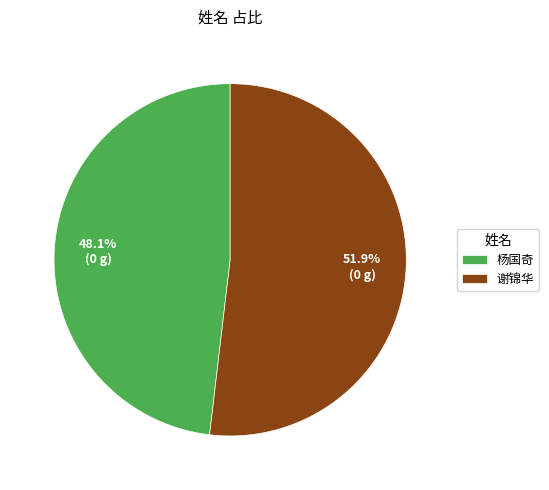

To the nearest percent, what is the difference between the largest and smallest slice percentages?

4%